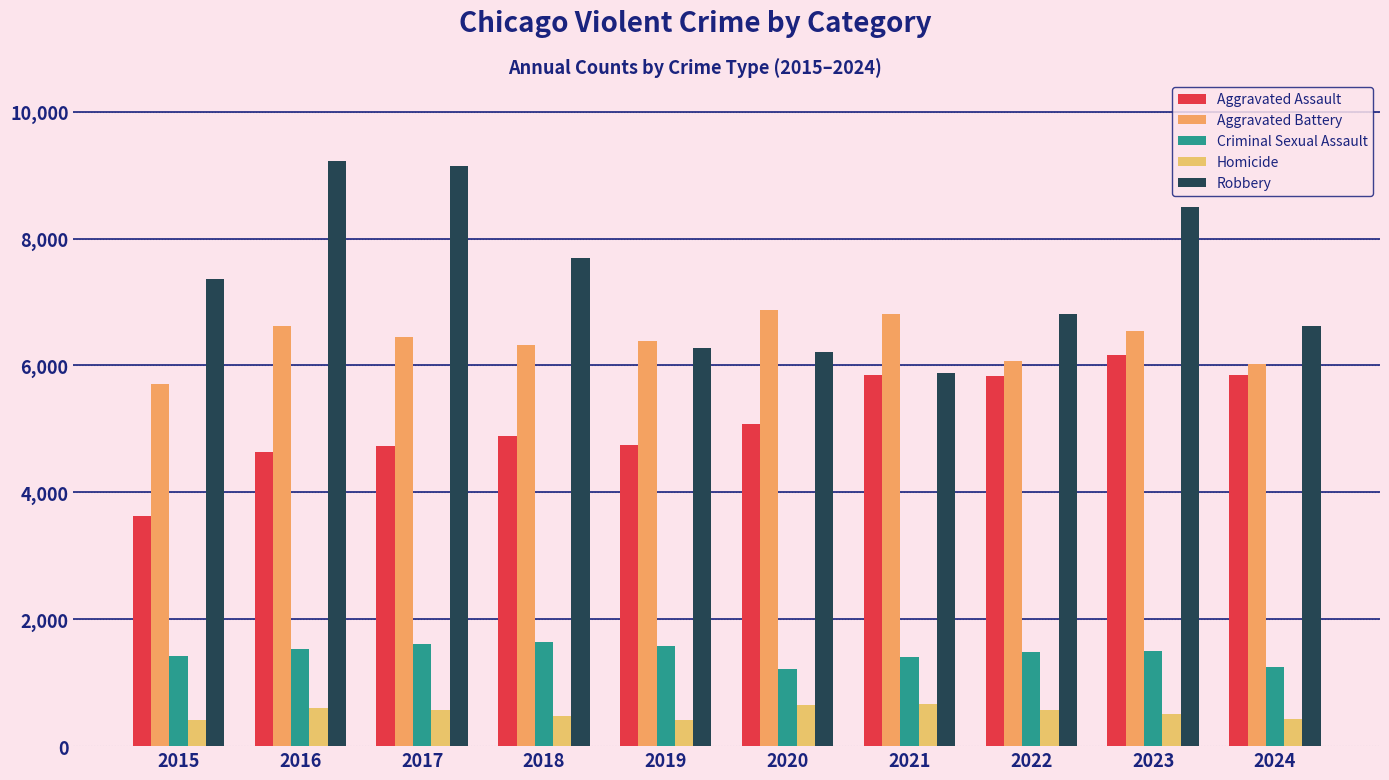

At which category does the chart reach its minimum across all series?

2015